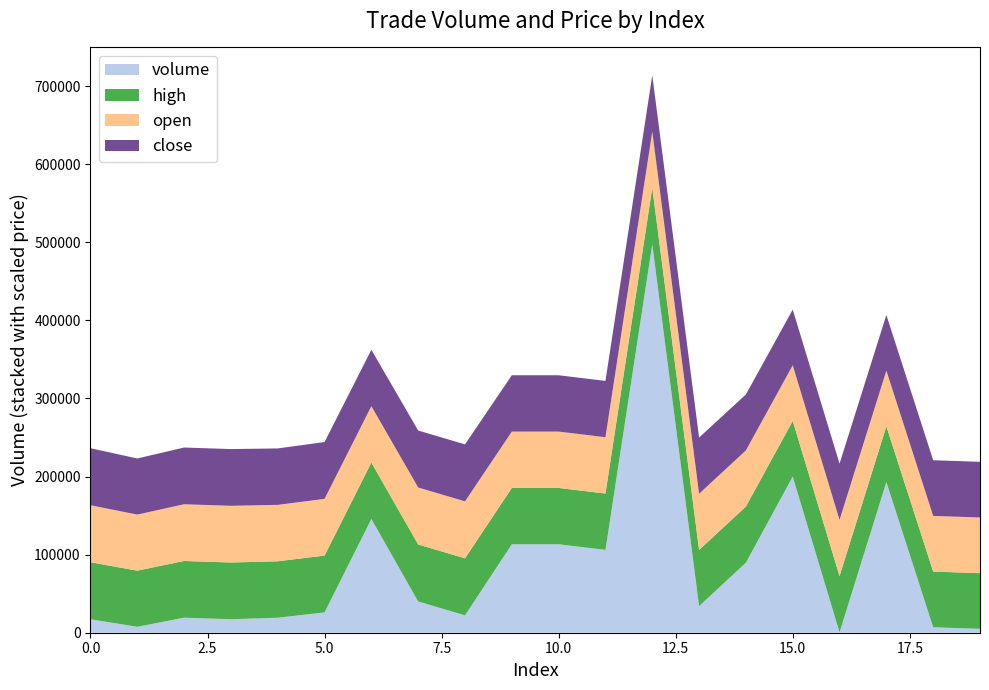

Reading left to right, transcribe all the data shown in this chart.

volume: 0=17258.7	1=7596.0	2=19267.3	3=17277.6	4=19219.9	5=26050.4	6=145726.5	7=40028.3	8=22291.7	9=113283.3	10=113290.0	11=106157.9	12=497495.9	13=34050.0	14=89729.7	15=200050.2	16=500.0	17=192987.7	18=7000.0	19=5000.0
high: 0=2.0	1=1.9	2=1.9	3=1.9	4=1.9	5=1.9	6=1.9	7=2.0	8=2.0	9=1.9	10=1.9	11=1.9	12=1.9	13=1.9	14=1.9	15=1.9	16=1.9	17=1.9	18=1.9	19=1.9
open: 0=2.0	1=1.9	2=1.9	3=1.9	4=1.9	5=1.9	6=1.9	7=2.0	8=2.0	9=1.9	10=1.9	11=1.9	12=1.9	13=1.9	14=1.9	15=1.9	16=1.9	17=1.9	18=1.9	19=1.9
close: 0=2.0	1=1.9	2=1.9	3=1.9	4=1.9	5=1.9	6=1.9	7=2.0	8=2.0	9=1.9	10=1.9	11=1.9	12=1.9	13=1.9	14=1.9	15=1.9	16=1.9	17=1.9	18=1.9	19=1.9